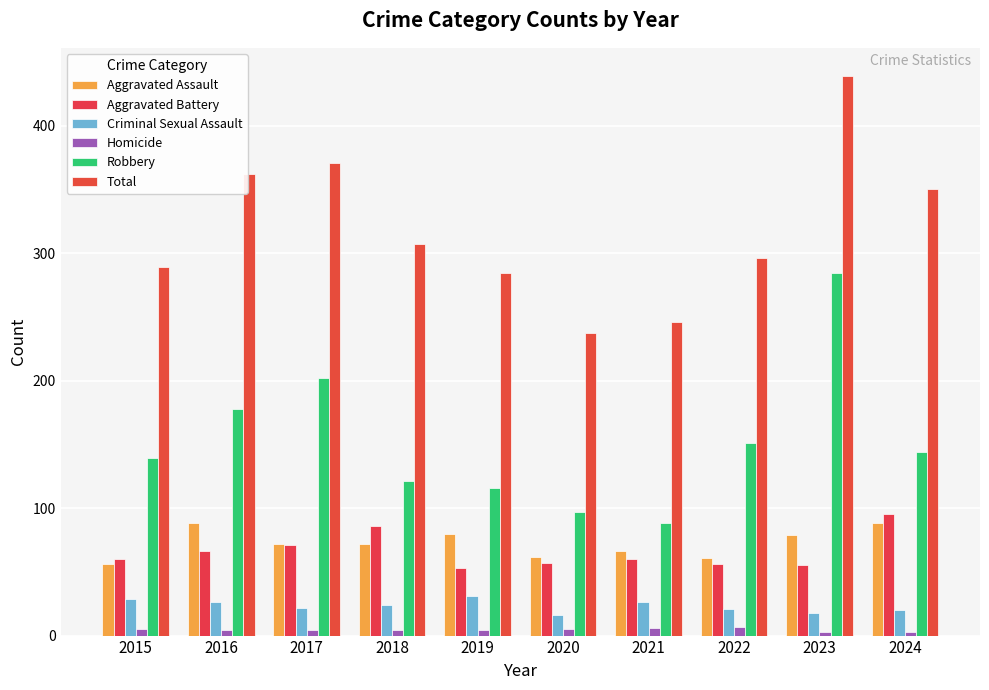

What is the sum of all Robbery values?

1520